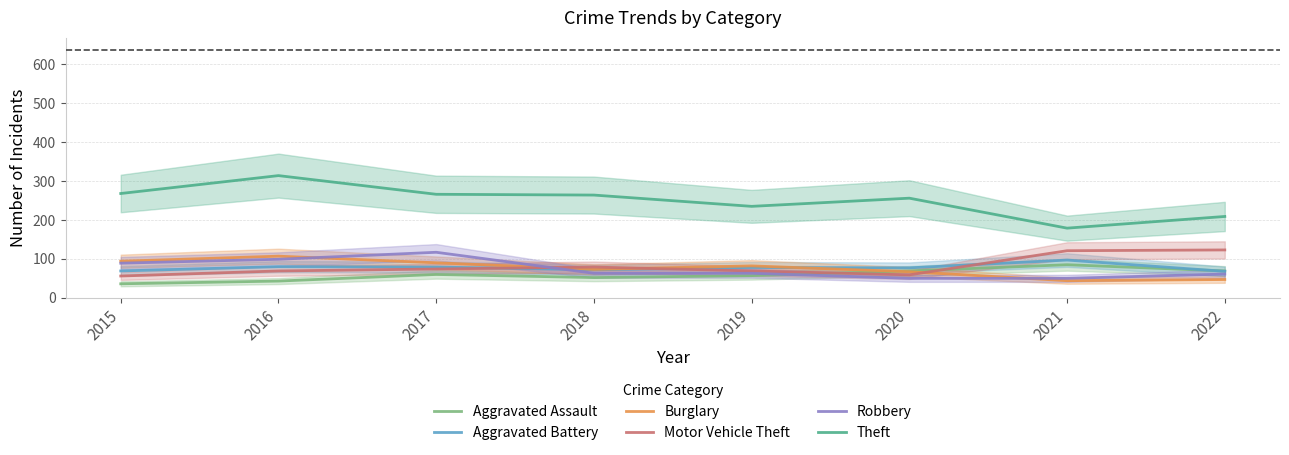

What is the total value across all series at 2017?

686